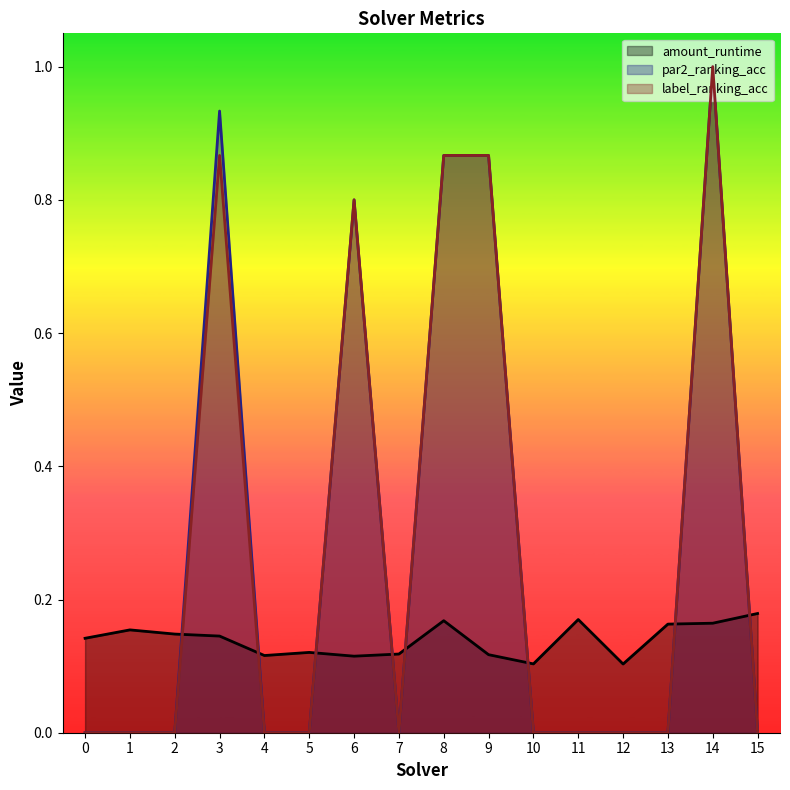

The value of label_ranking_acc at 12 is 0.0. True or false?

True